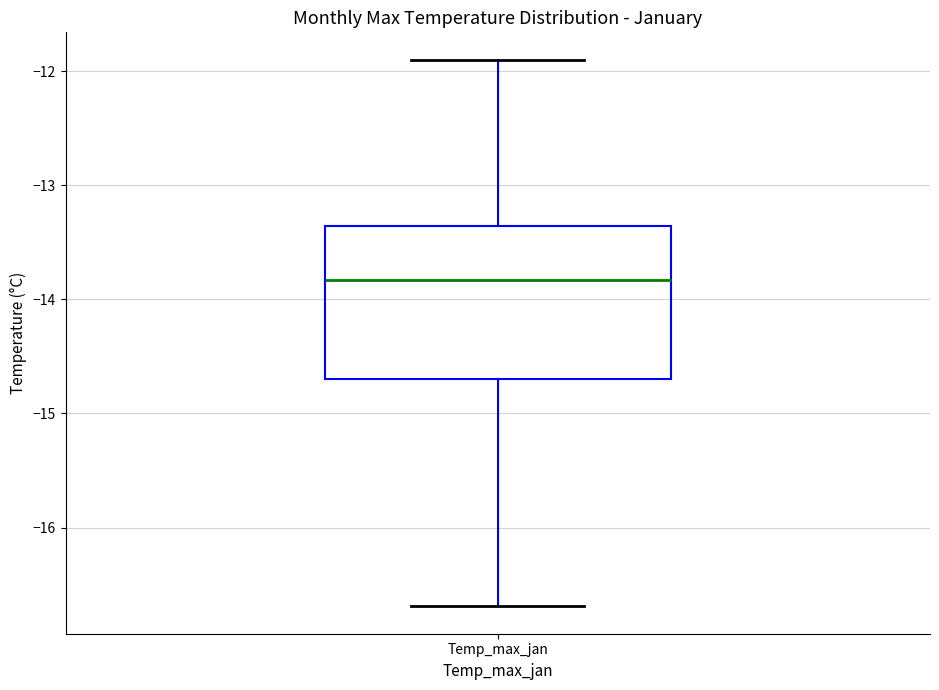

Transcribe this box plot: give where the median line is, the range the box spans, and where the two whiskers end, as read against the y-axis. The values are not printed on the chart, so give them approximately, as read against the axis.

median -13.8, box -14.7 to -13.4, whiskers -16.7 to -11.9